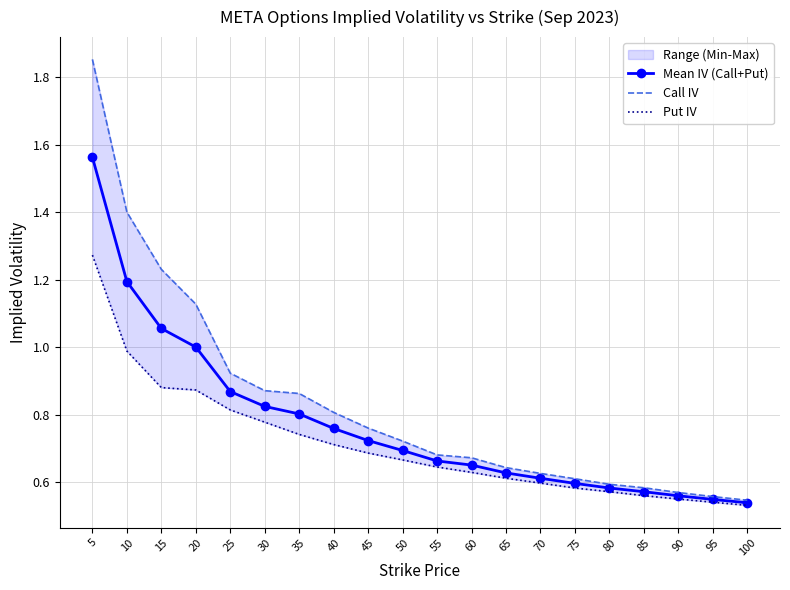

What value does the Put IV series have at 55?

0.6